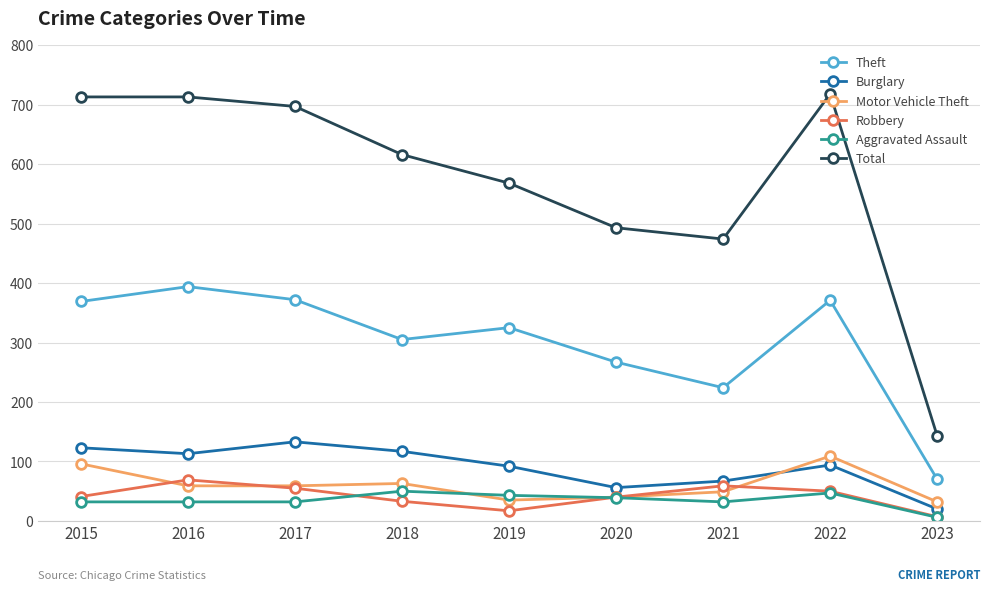

True or false: Total has more than 0 points higher than both neighbors.

True